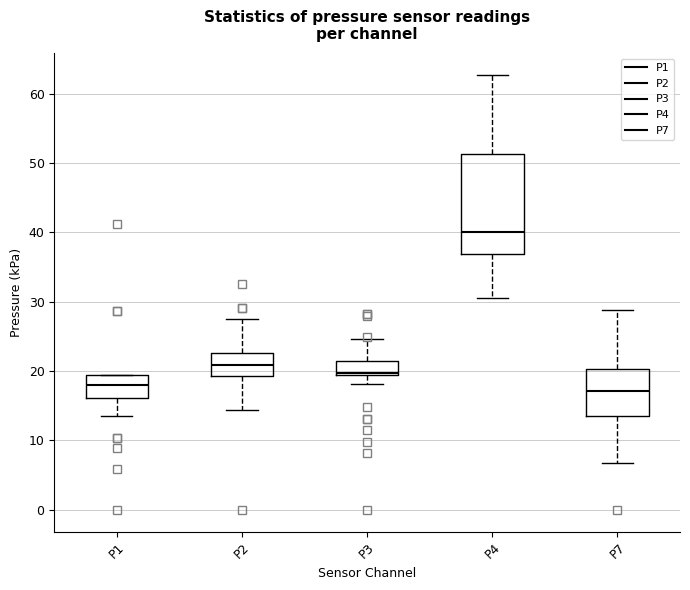

Reading left to right, transcribe this box plot: for each box, give where its median line is, the range the box spans, and where its two whiskers end, as read against the y-axis. The values are not printed on the chart, so give them approximately, as read against the axis.

P1: median 18, box 16 to 20, whiskers 14 to 20
P2: median 21, box 19 to 23, whiskers 14 to 28
P3: median 20, box 19 to 22, whiskers 18 to 25
P4: median 40, box 37 to 51, whiskers 31 to 63
P7: median 17, box 14 to 20, whiskers 7 to 29